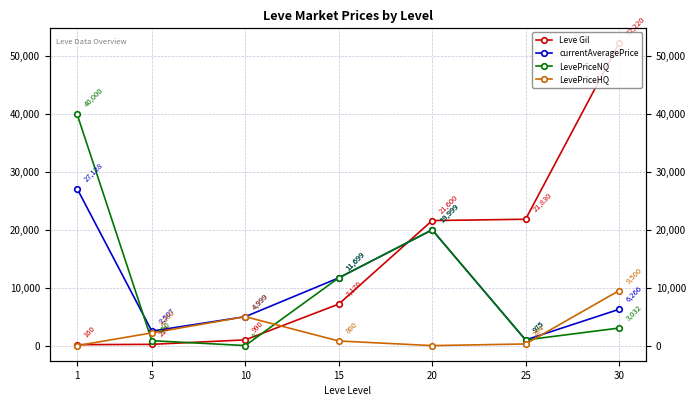

At which category is the sum across all series the highest?

30